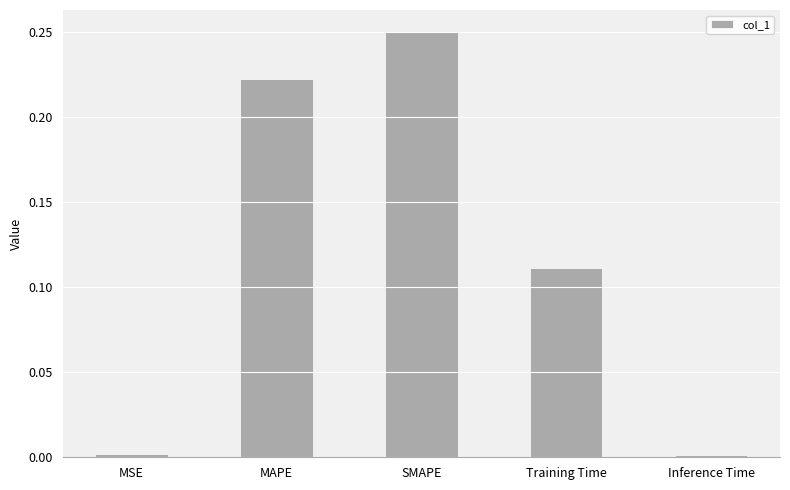

How many data points does each series have?

5